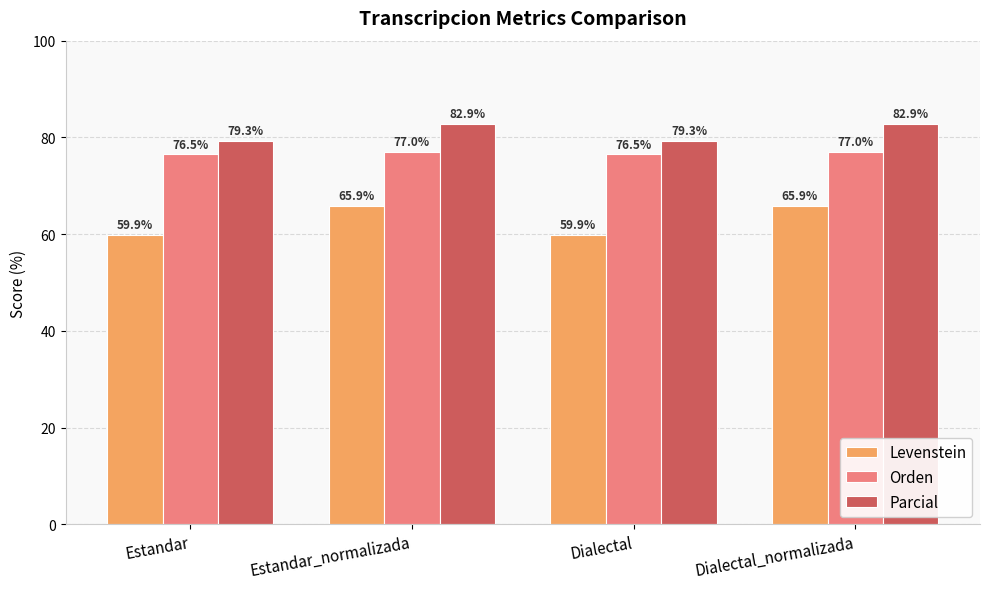

How many groups of bars are there?

4